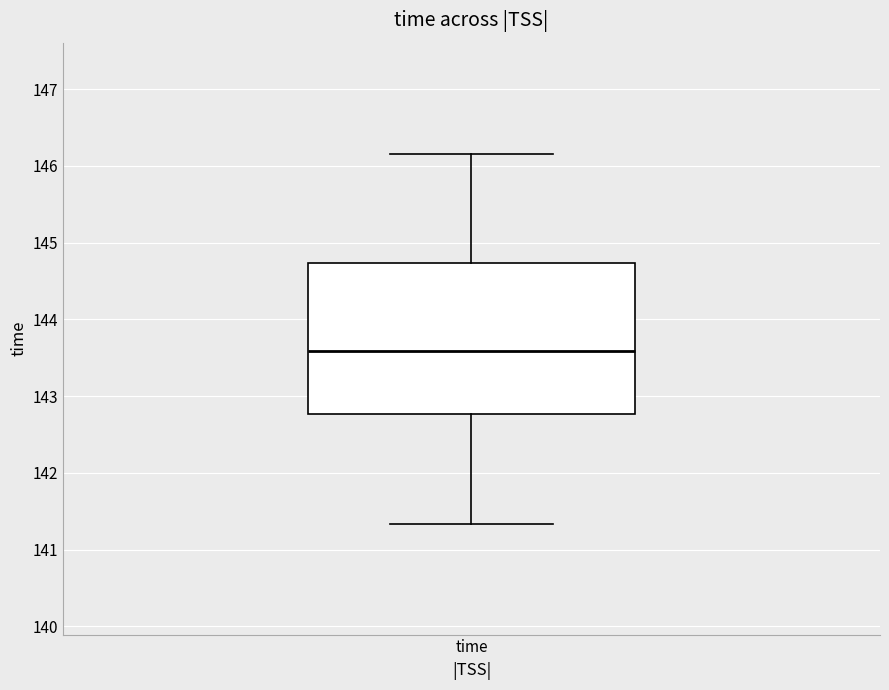

Where is the upper edge of the box for time on the y-axis? The values are not printed on the chart, so give them approximately, as read against the axis.

144.7